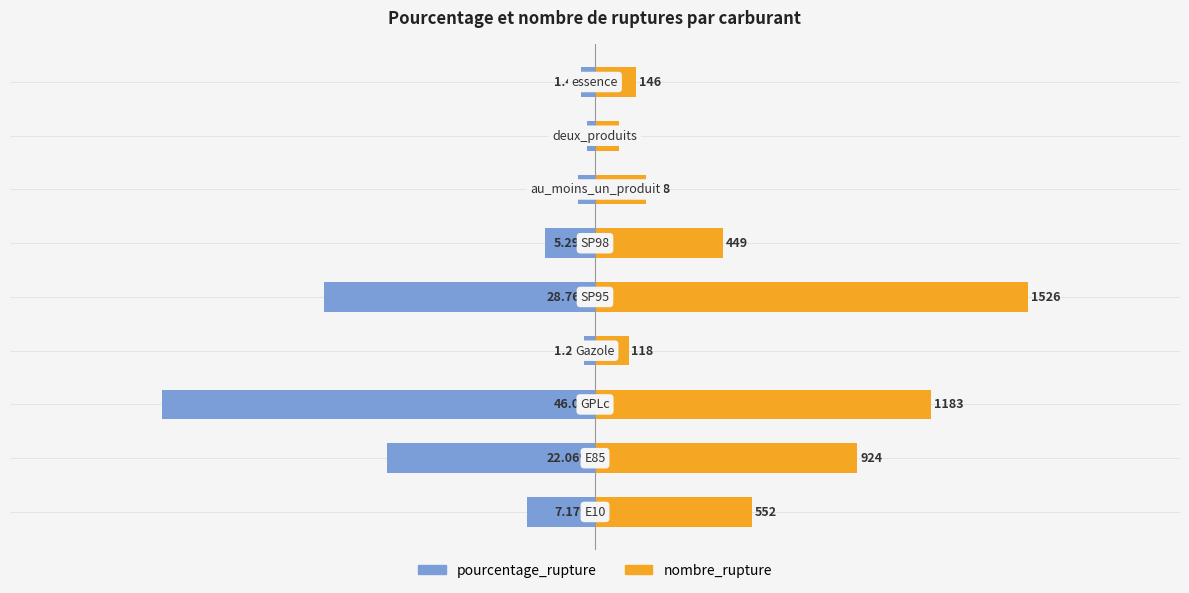

Does the chart contain any negative values?

Yes